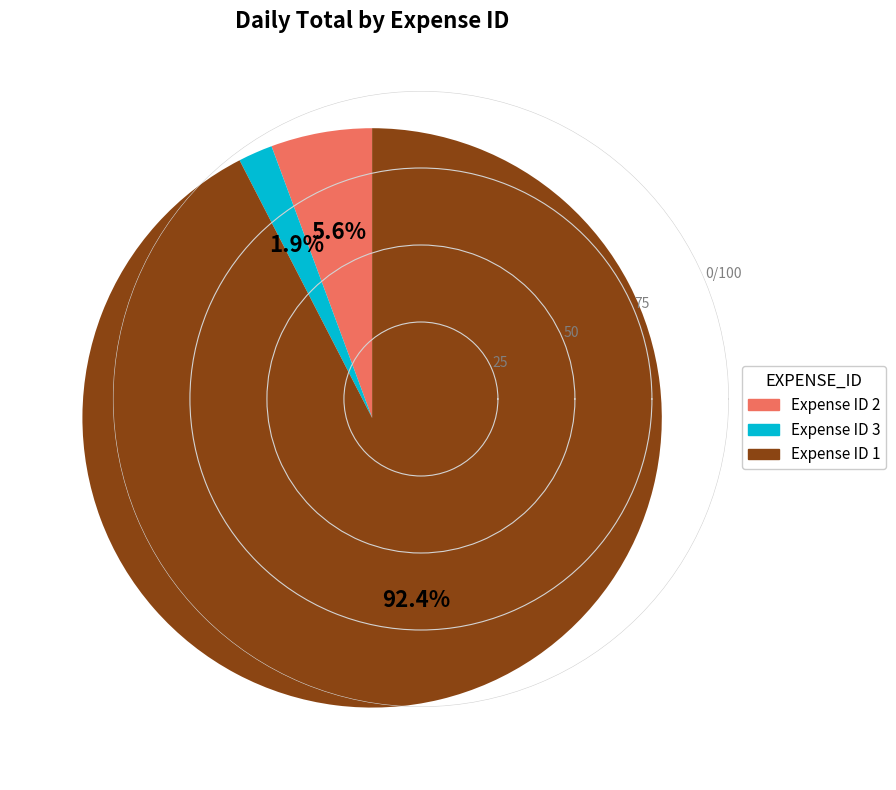

Is there any slice that represents more than half of the pie?

Yes